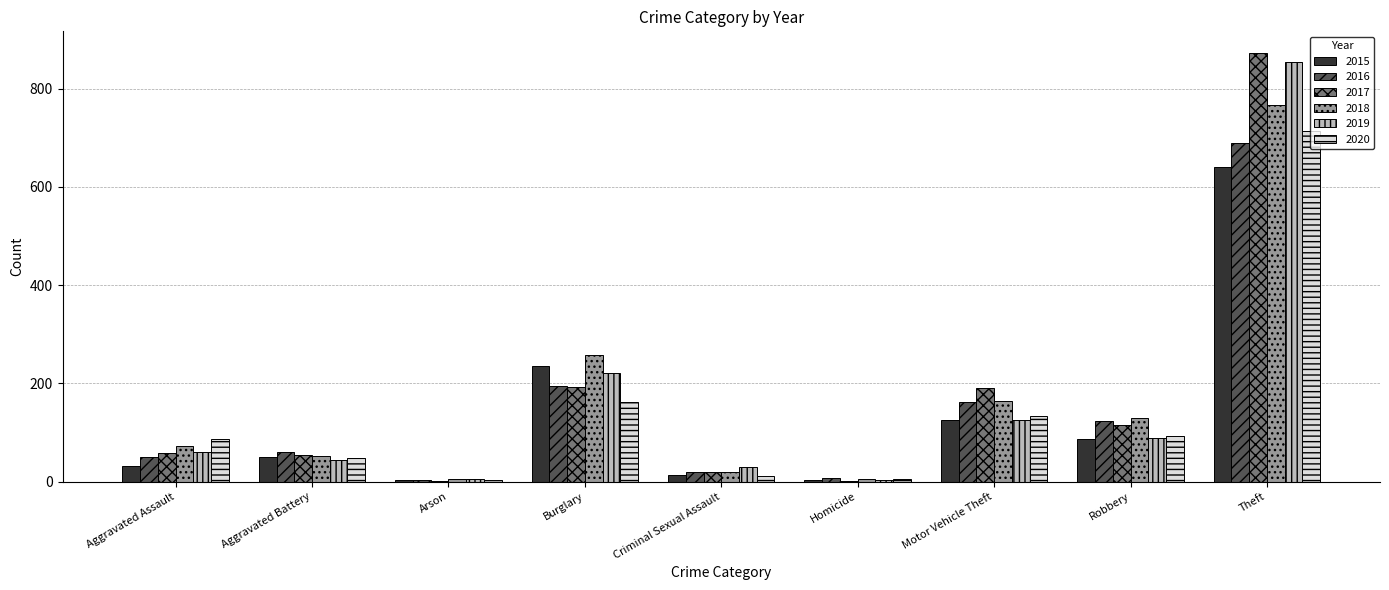

Where is 2016 nearest to the value 346?

Burglary